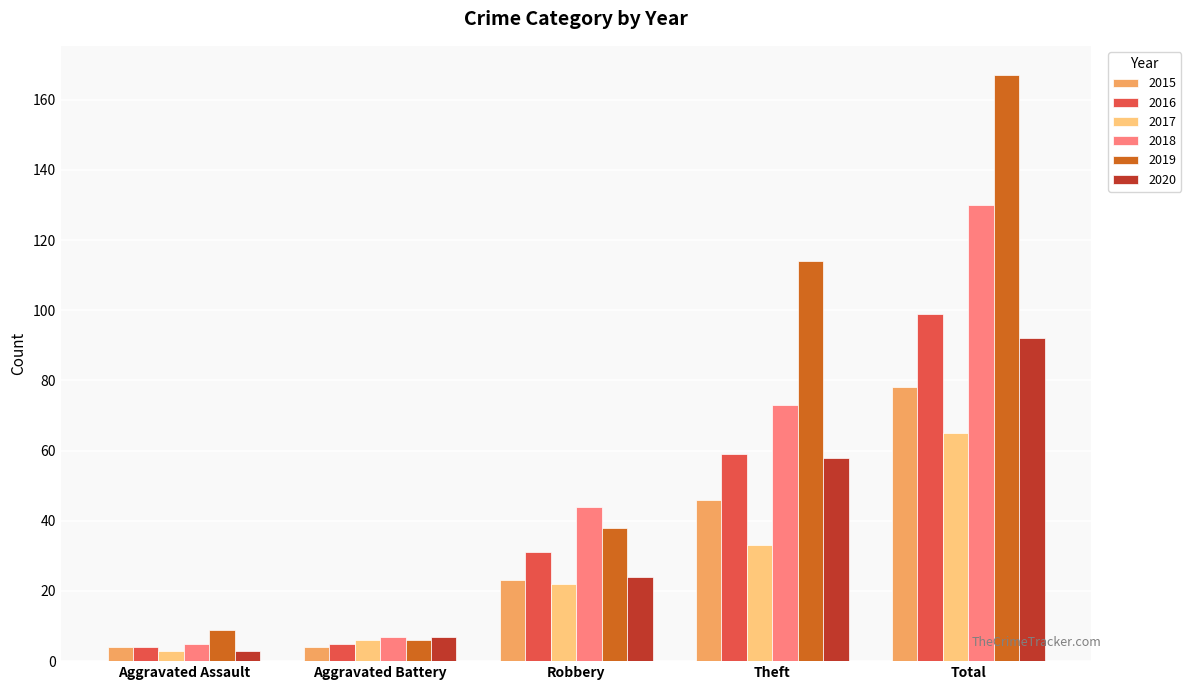

What is the highest value of the 2016 series?

99